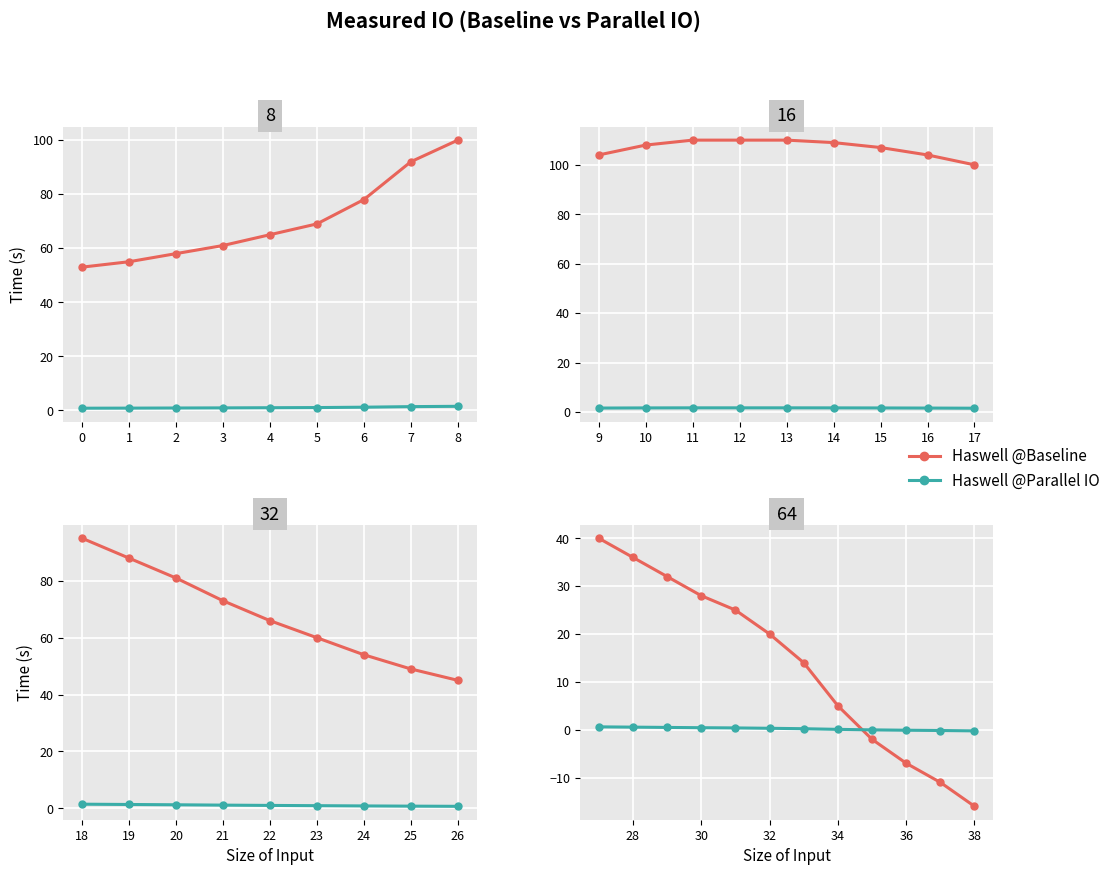

How many lines are shown in the chart?

2